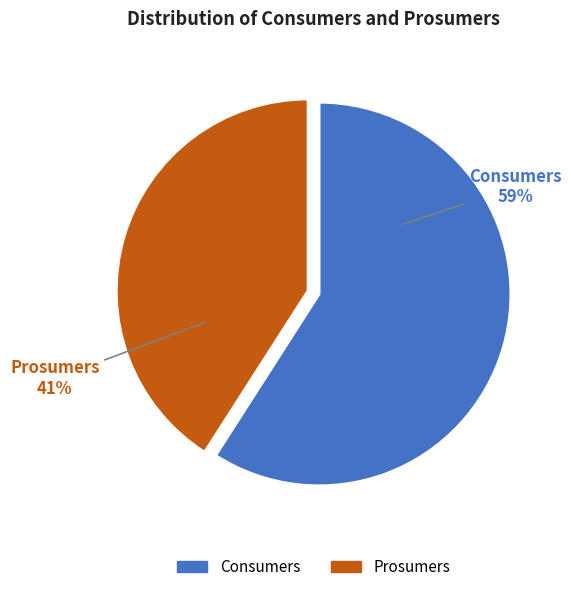

Which has a higher value, Prosumers or Consumers?

Consumers